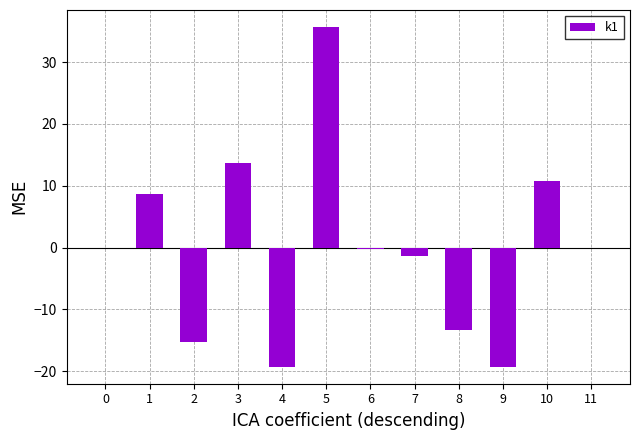

How many categories are shown in the chart?

12